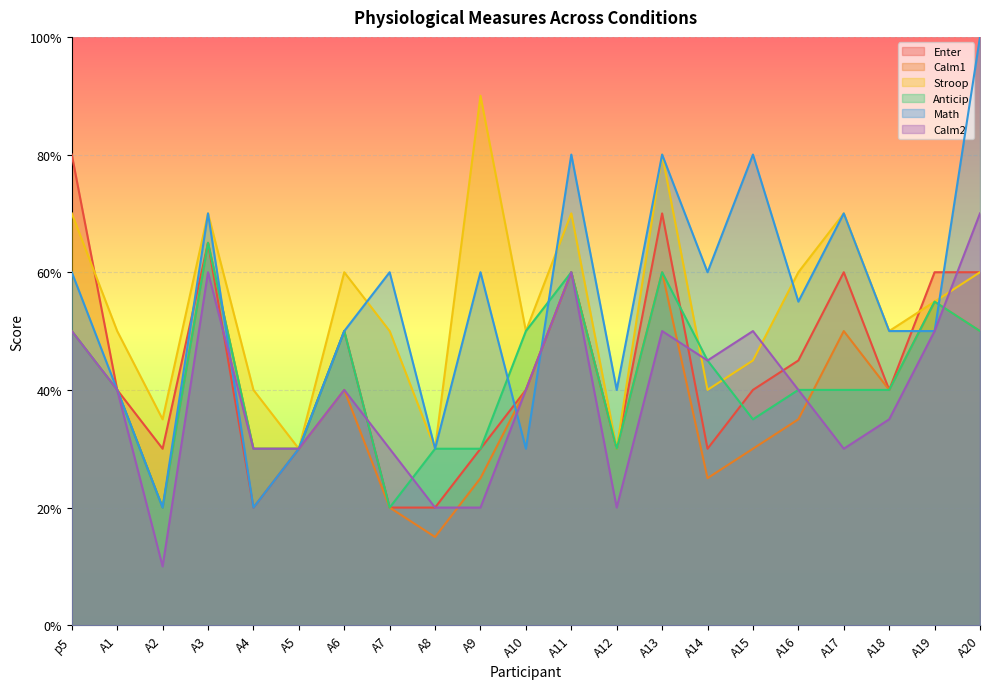

What position from the left is A18?

19